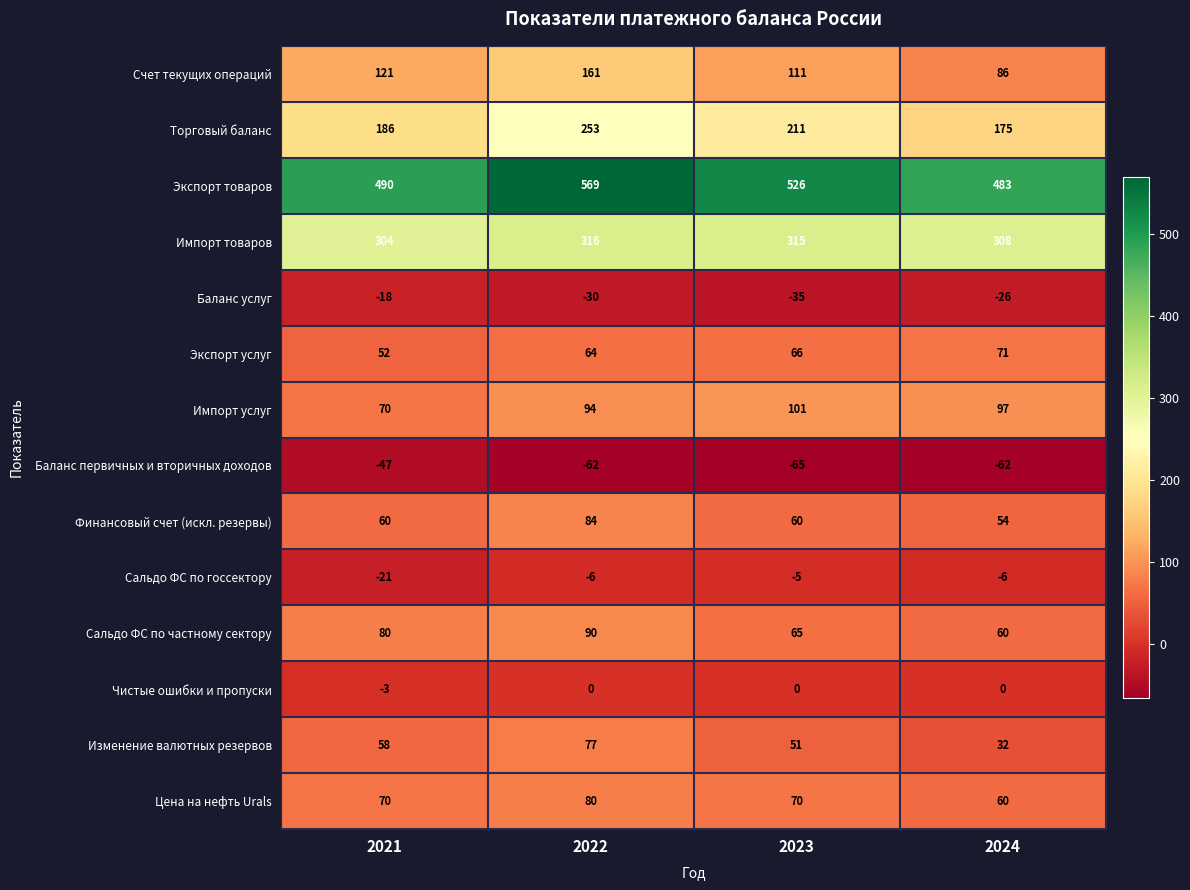

What is the difference between the second highest and minimum values in the Сальдо ФС по частному сектору series?

20